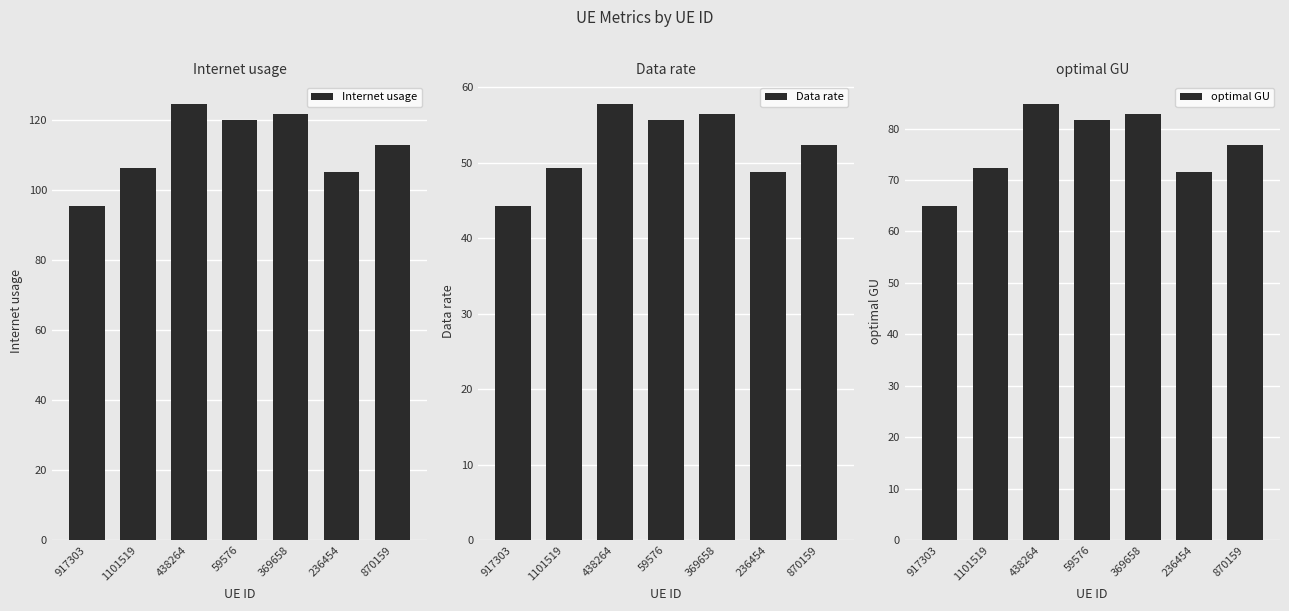

Which category has the highest value in the Internet usage series?

438264